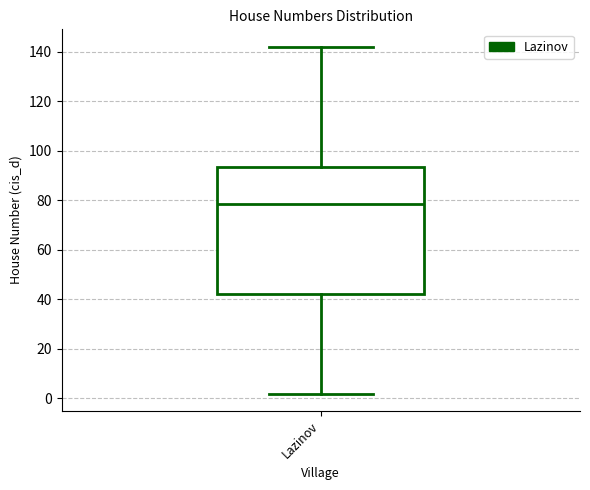

Read this box plot against the y-axis: the position of the median line, the range covered by the box, and the ends of both whiskers. The values are not printed on the chart, so give them approximately, as read against the axis.

median 78, box 42 to 94, whiskers 2 to 142